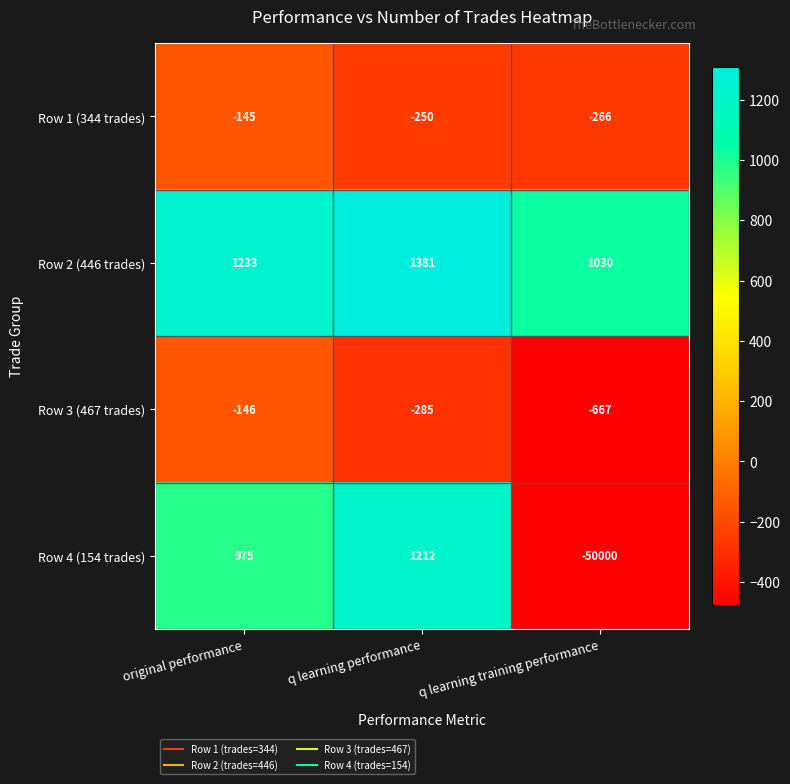

How many data points does each series have?

3